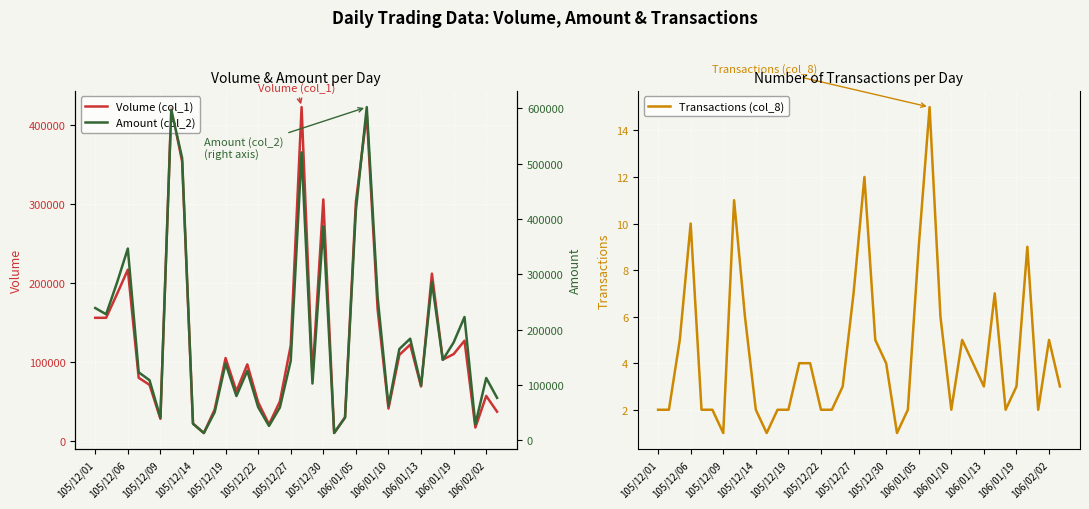

True or false: Volume (col_1) and Amount (col_2) intersect in this chart.

False